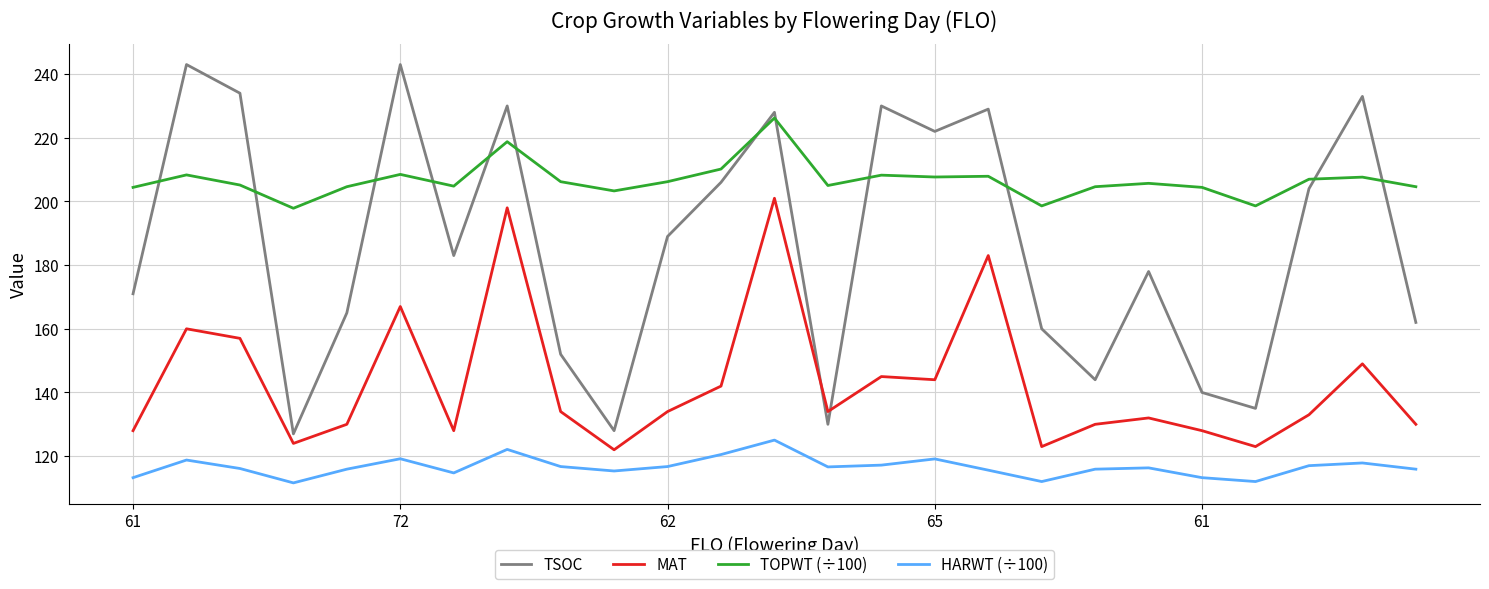

True or false: HARWT (÷100) and TSOC intersect in this chart.

False